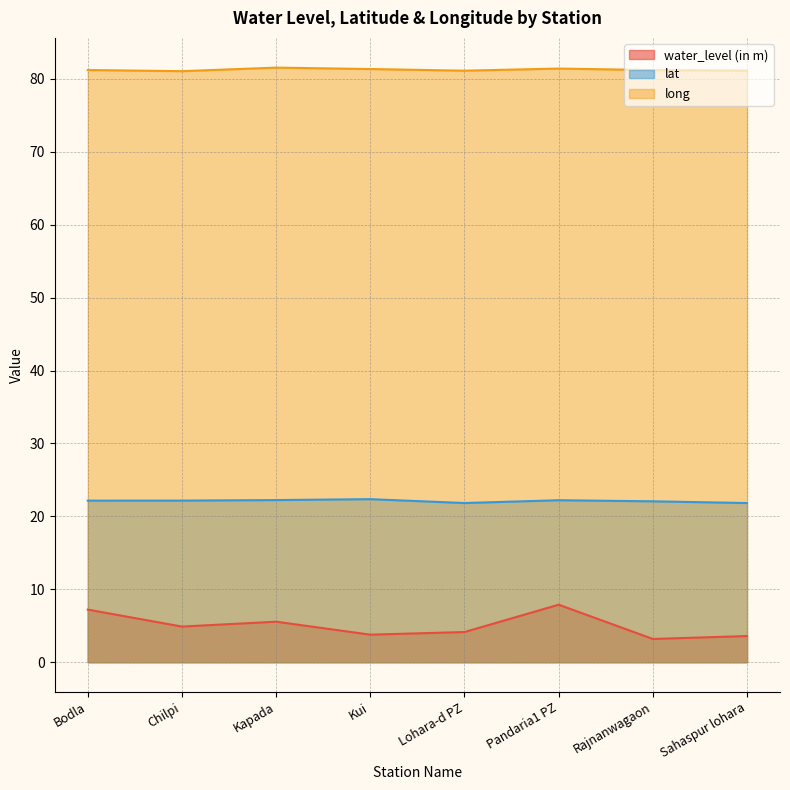

What is the difference between the lat values at Rajnanwagaon and Kapada?

0.2